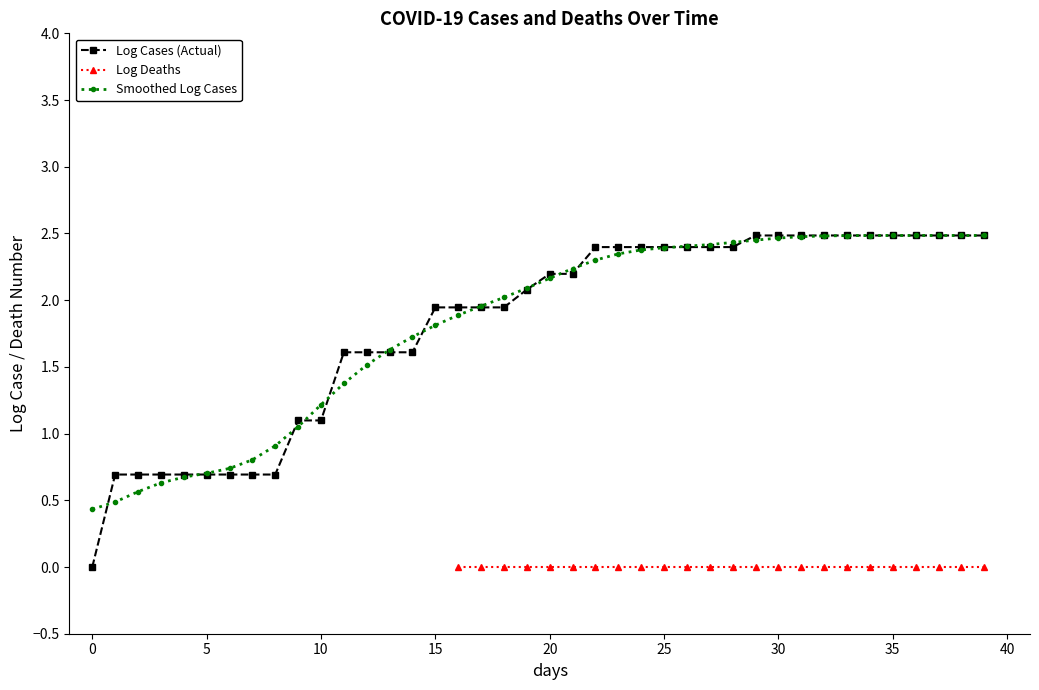

What is the maximum value for Log Cases (Actual)?

2.5